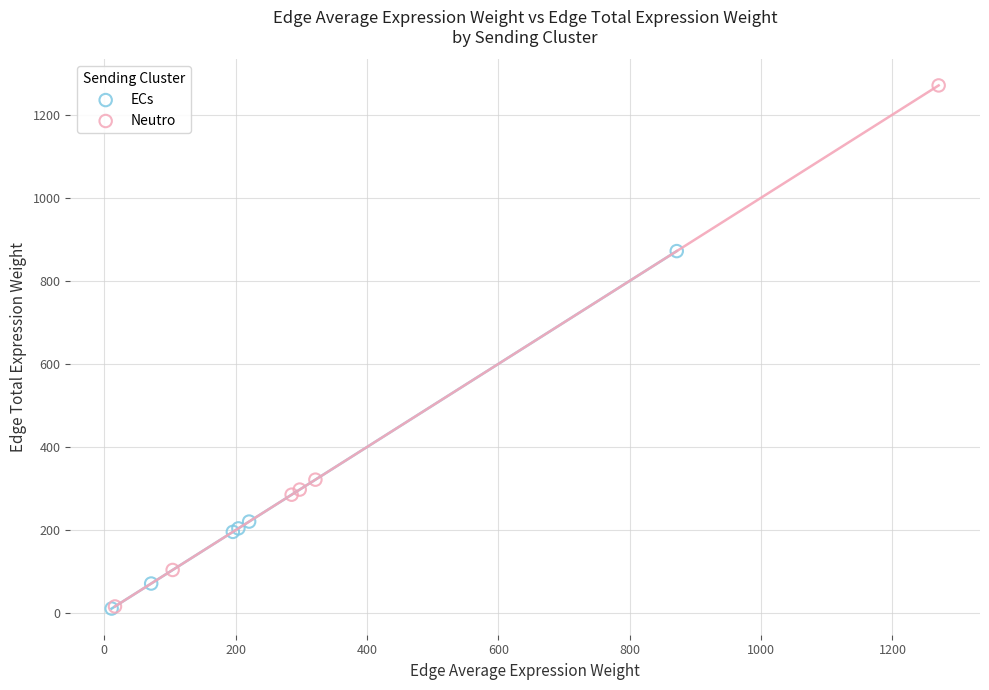

Which series reaches the maximum Y coordinate?

Neutro